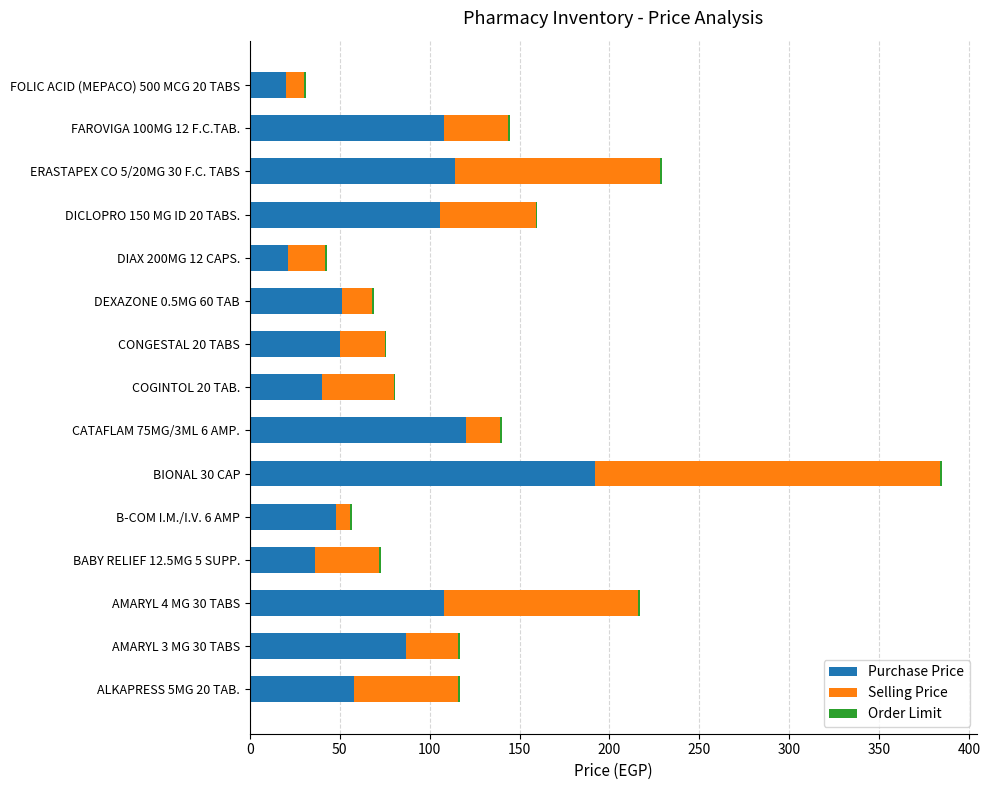

At which category is the sum across all series the highest?

BIONAL 30 CAP